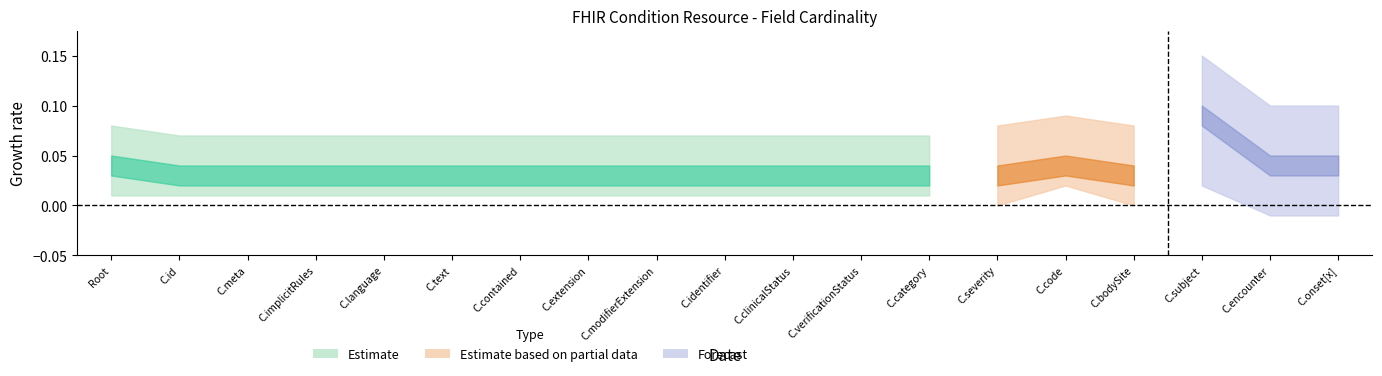

In Base Min, how many points are higher than both neighbors (excluding endpoints)?

1